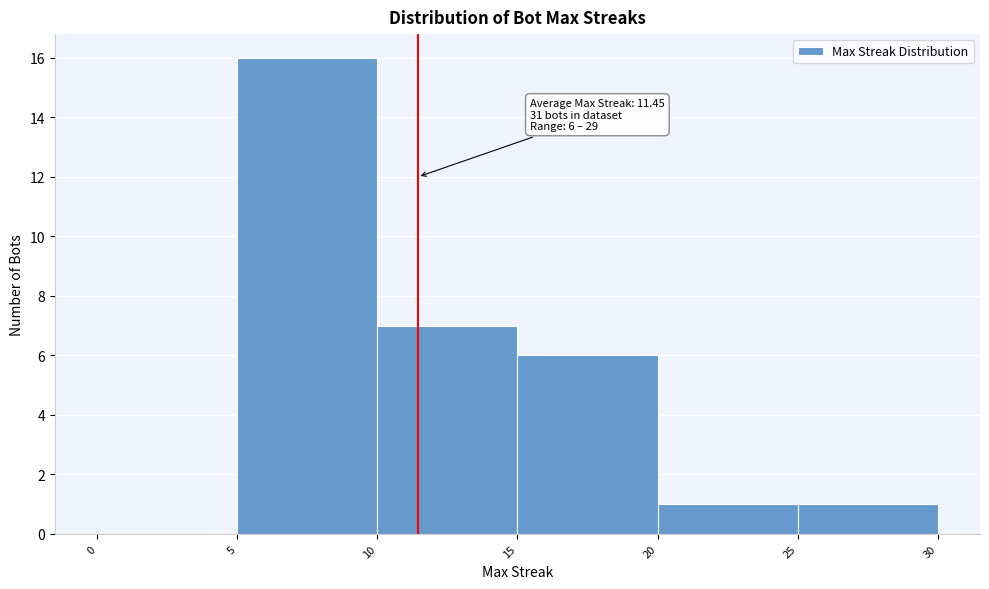

Which range on the x-axis has the tallest bar?

5 to 10